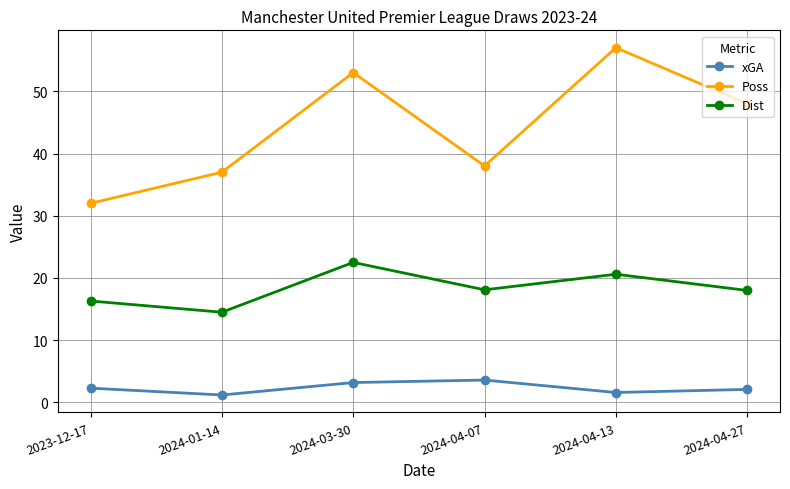

What are all the series names shown in the legend?

xGA, Poss, Dist